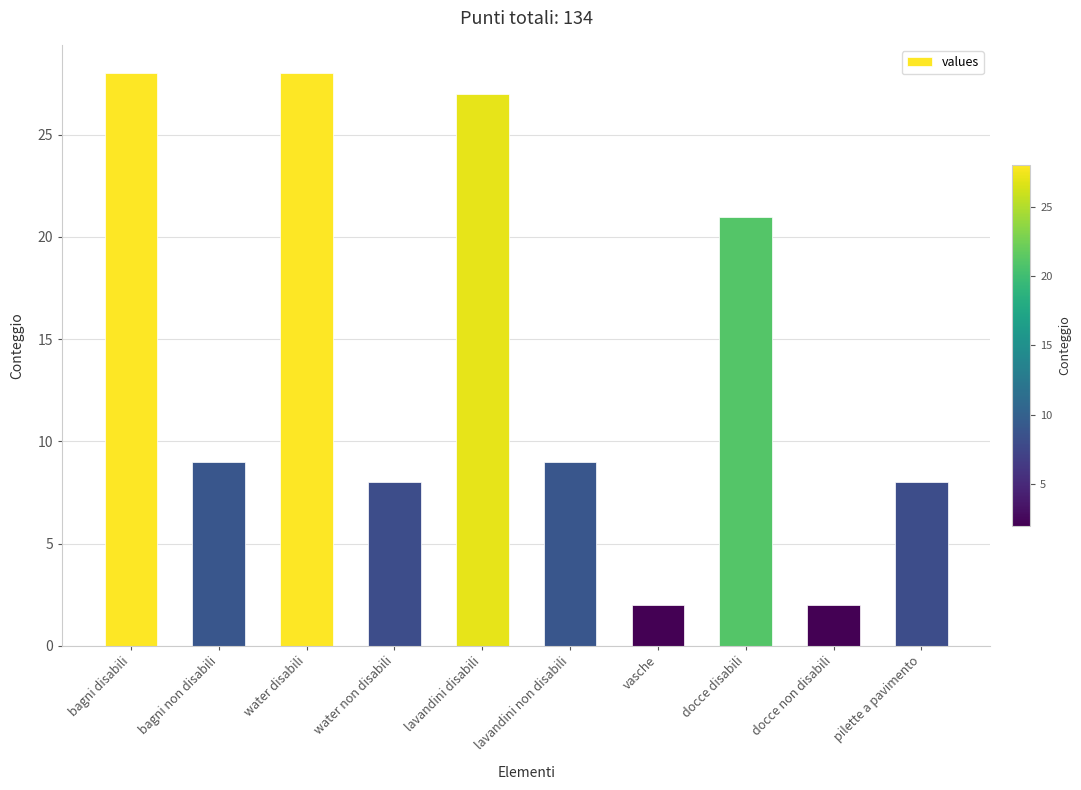

What is the label of the 7th bar from the right?

water non disabili